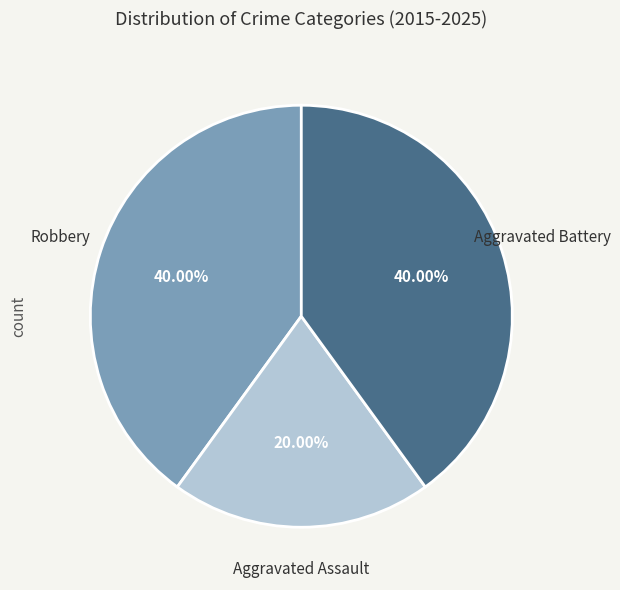

Is Aggravated Assault the majority of the pie?

No